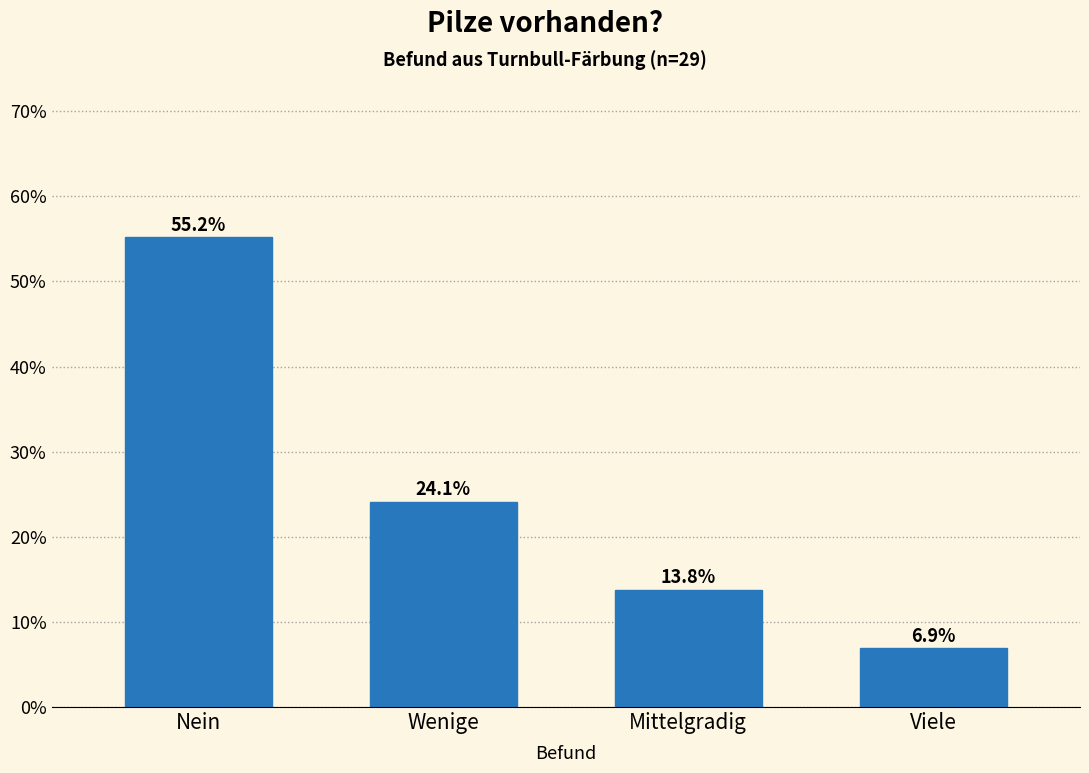

Reading right to left, list all the values displayed in this chart.

Viele=6.9	Mittelgradig=13.8	Wenige=24.1	Nein=55.2